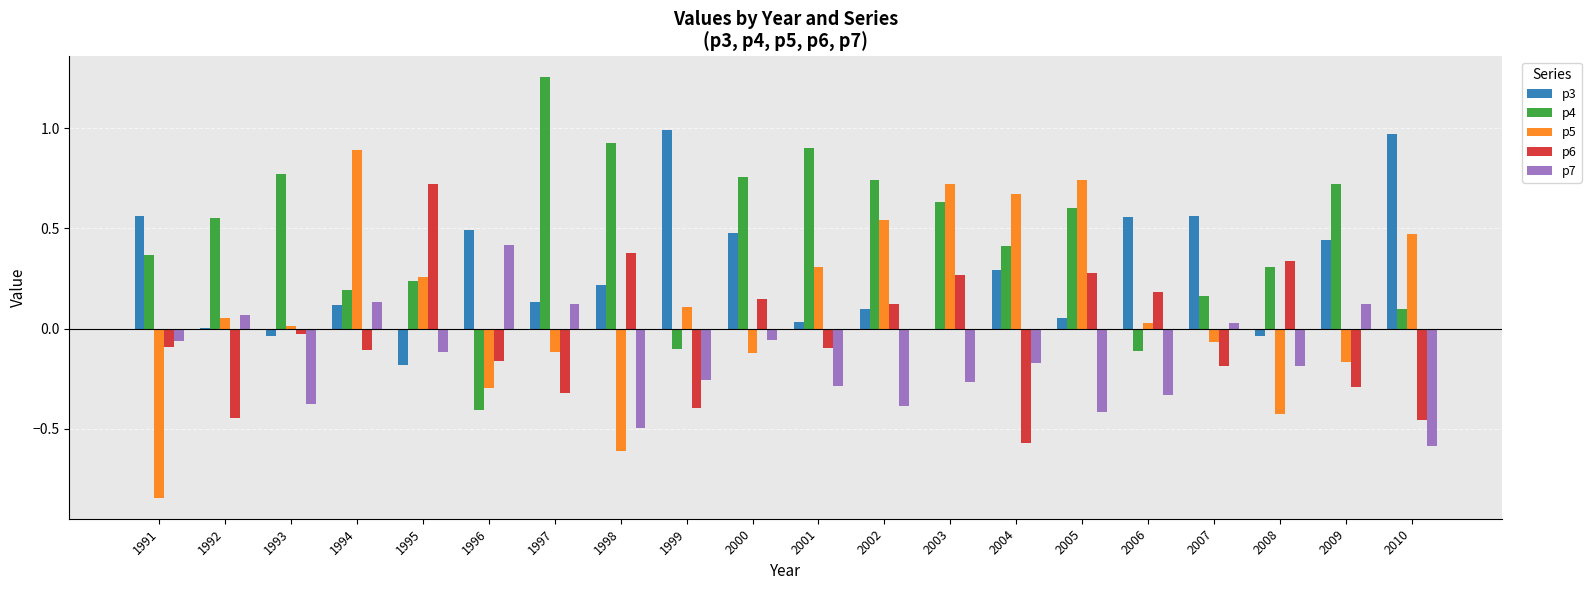

Which category has the highest value in the p4 series?

1997